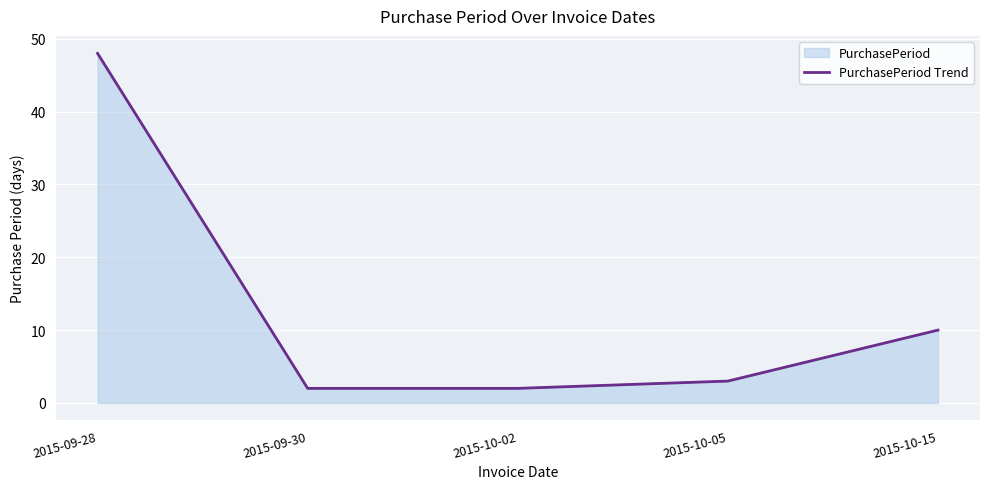

True or false: the data shows 1 at 2015-09-30.

False